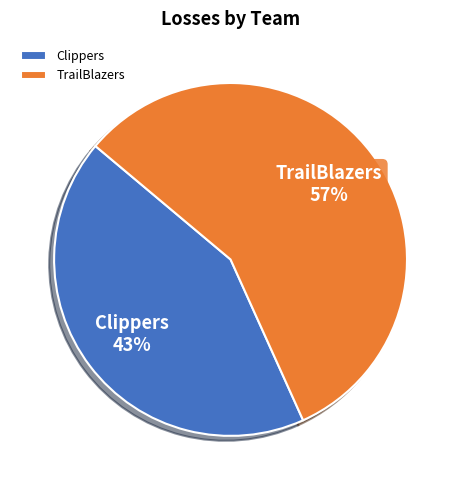

Count the number of slices in the pie.

2